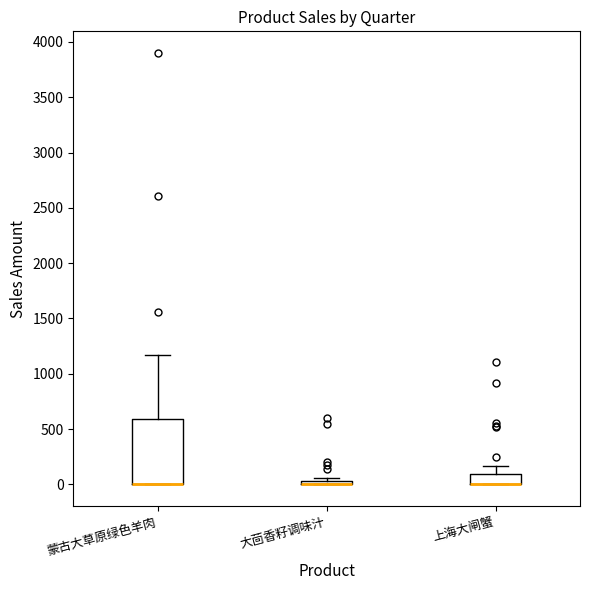

Where is the lower edge of the box for 蒙古大草原绿色羊肉 on the y-axis? The values are not printed on the chart, so give them approximately, as read against the axis.

0